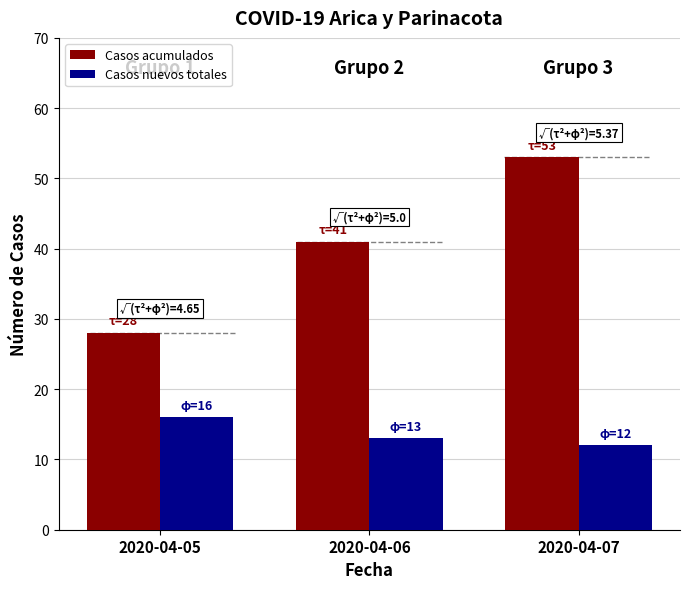

What is the difference between the maximum and minimum values in the Casos acumulados series?

25